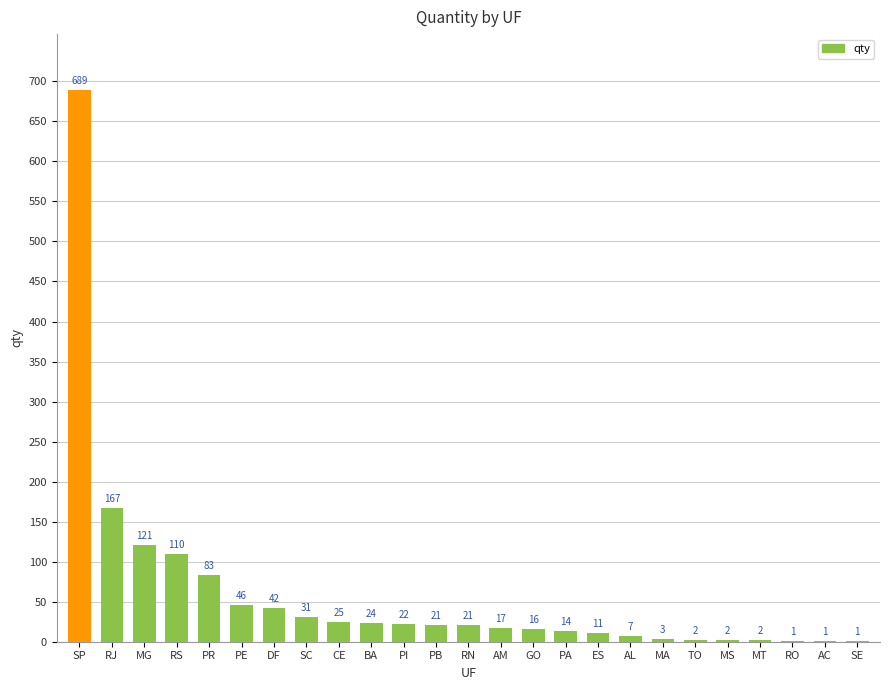

Which label corresponds to the largest value in the chart?

SP